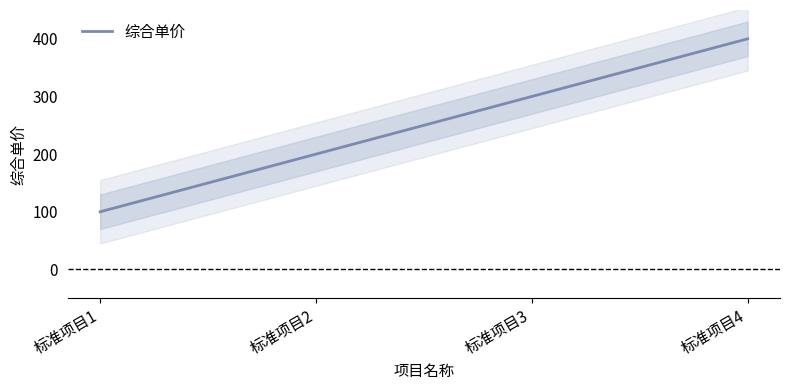

What is the maximum value shown in the chart?

400